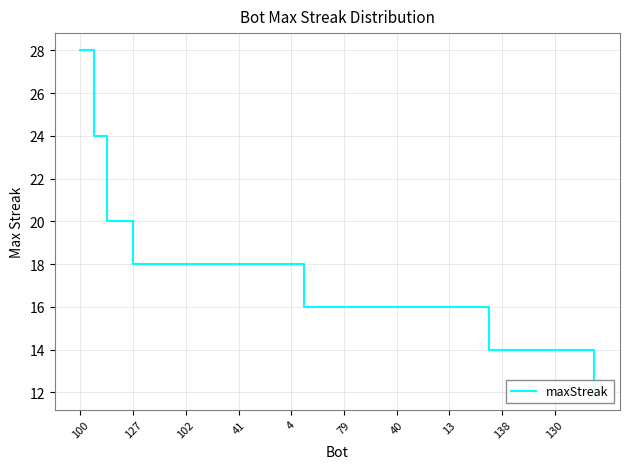

What is the sum of all values?

674